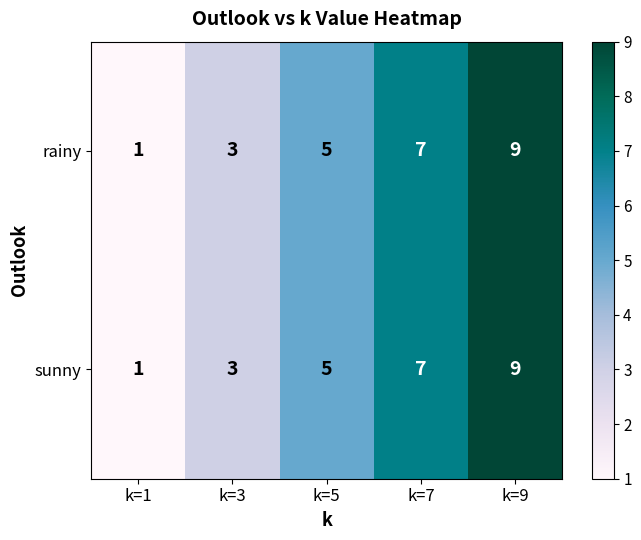

Rank the categories by sunny value from highest to lowest.

k=9, k=7, k=5, k=3, k=1